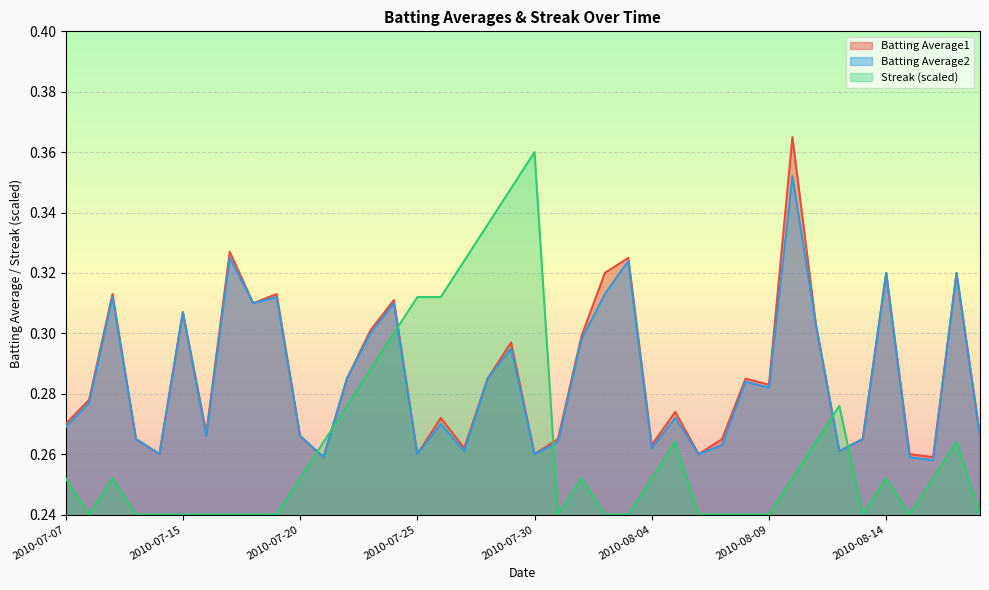

True or false: Batting Average2 and Batting Average1 cross at least once.

False